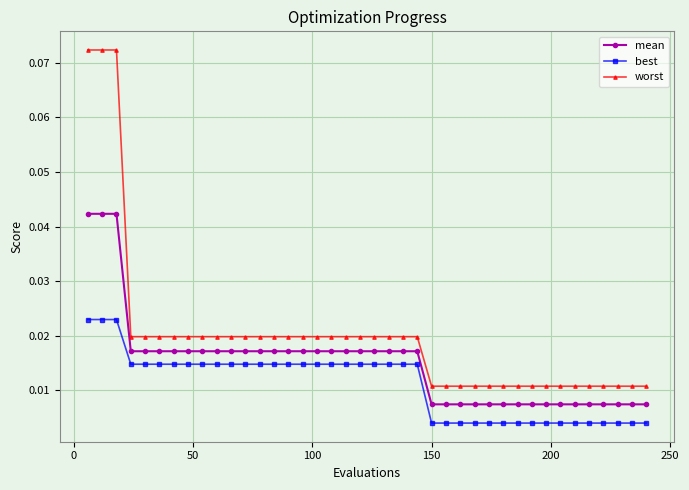

Which series has the widest spread of values?

worst